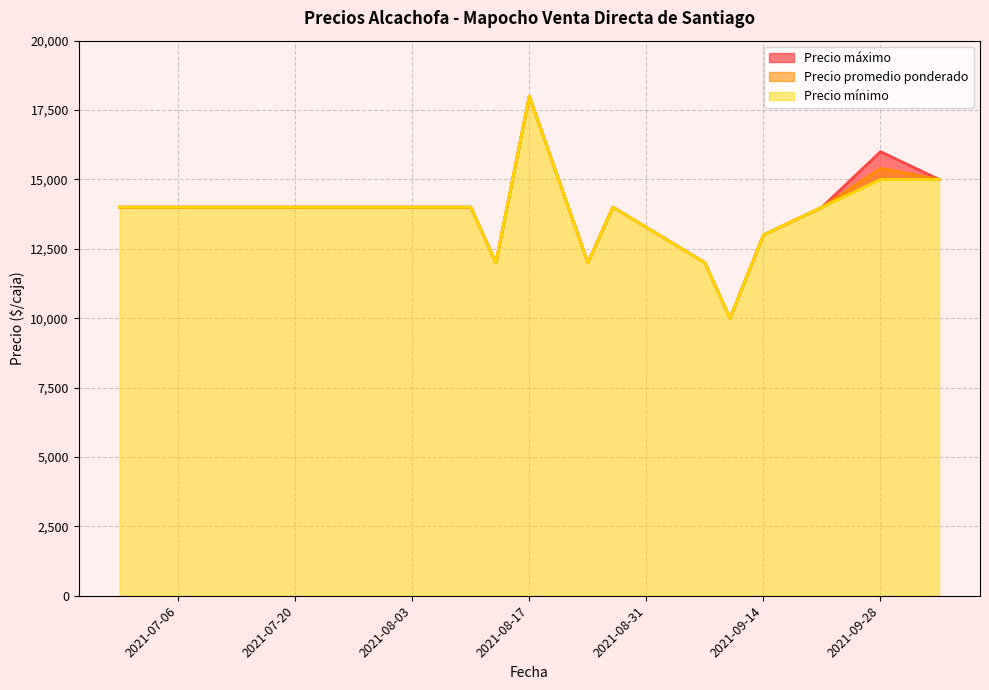

Which category has the lowest value in the Precio promedio ponderado series?

2021-09-10